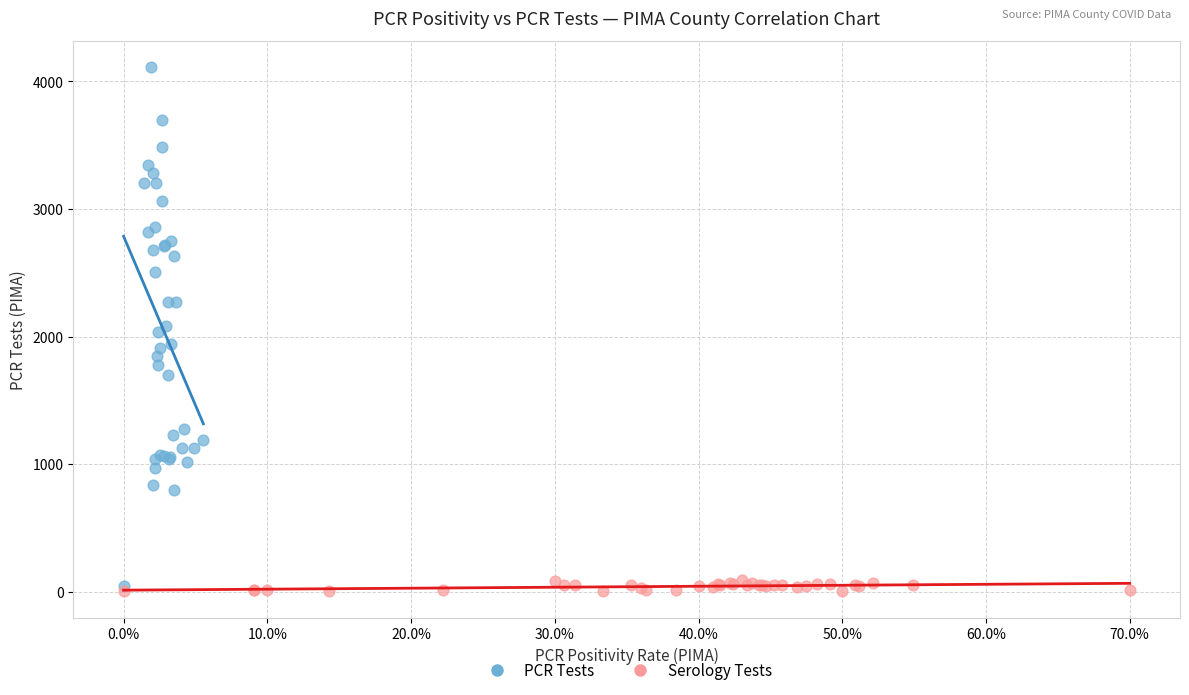

Which series has the largest Y range (max minus min)?

PCR Tests